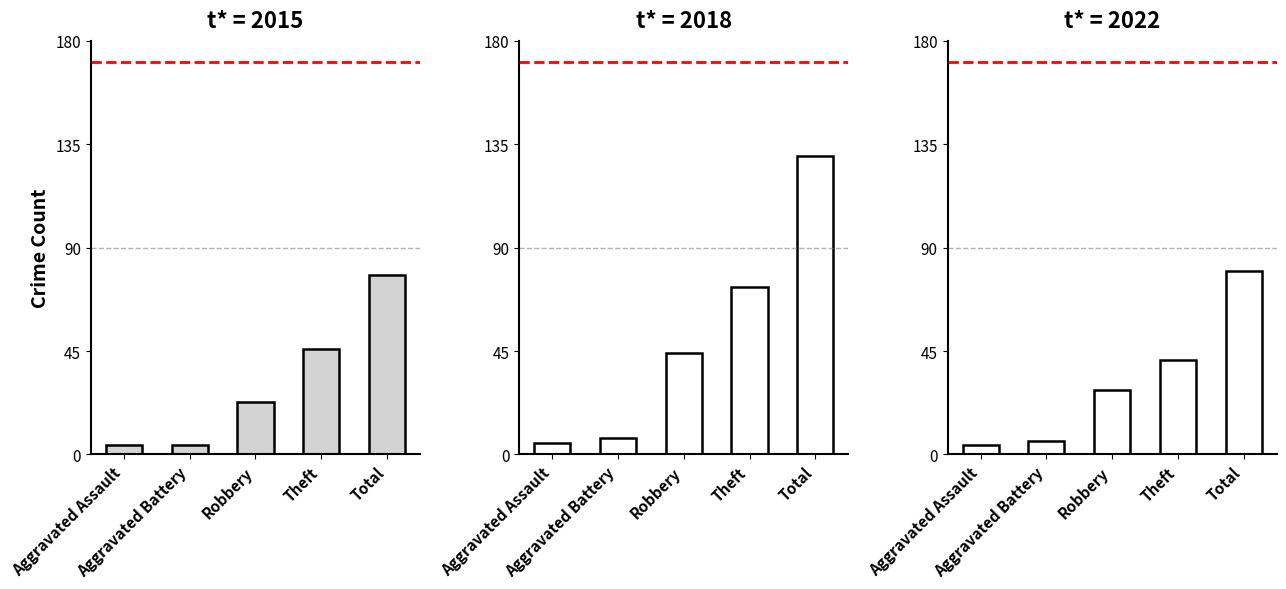

What is the label of the 2nd bar from the left?

Aggravated Battery